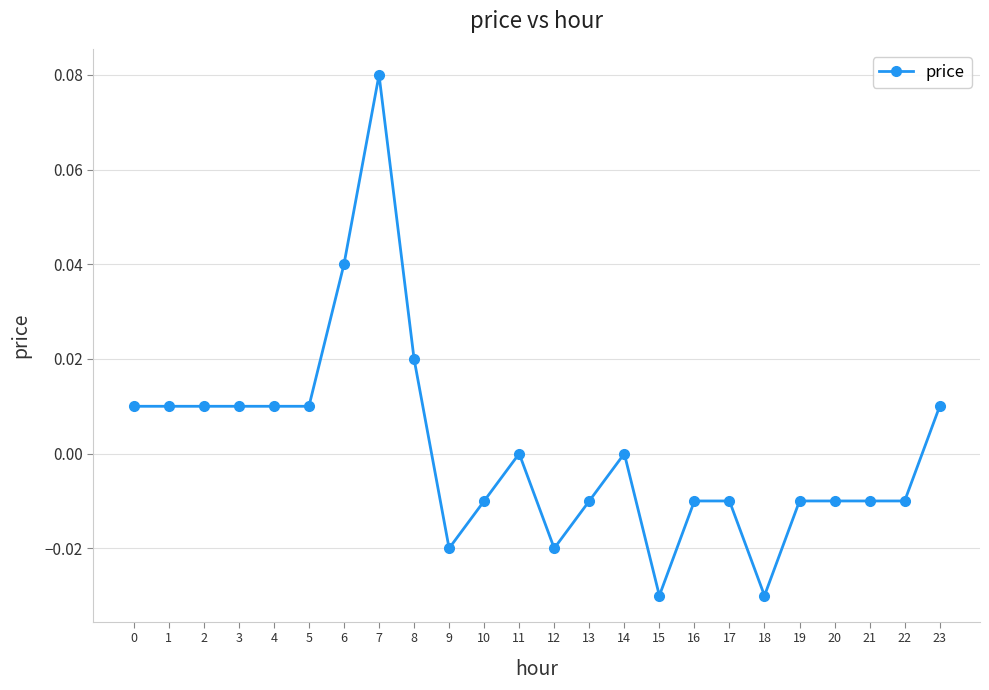

Does the chart display data point markers on the line(s)?

Yes